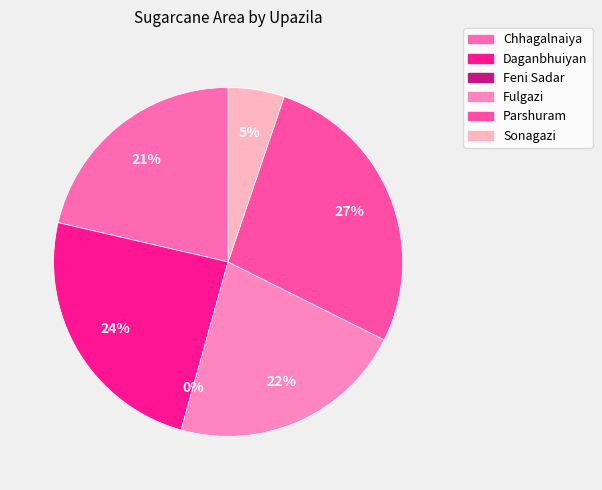

Which has a higher value, Parshuram or Fulgazi?

Parshuram